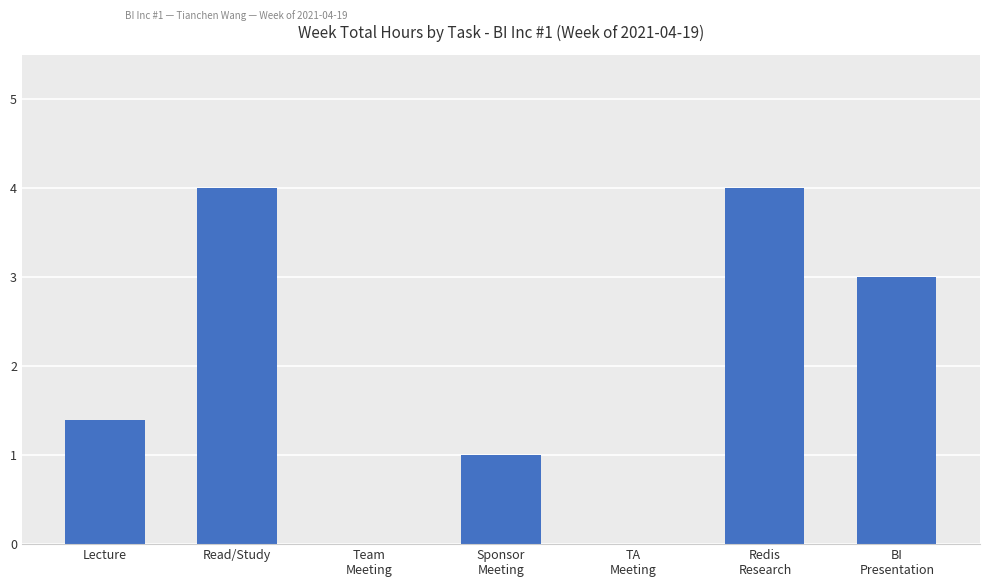

Is it true that the value at Lecture is 2.0?

False